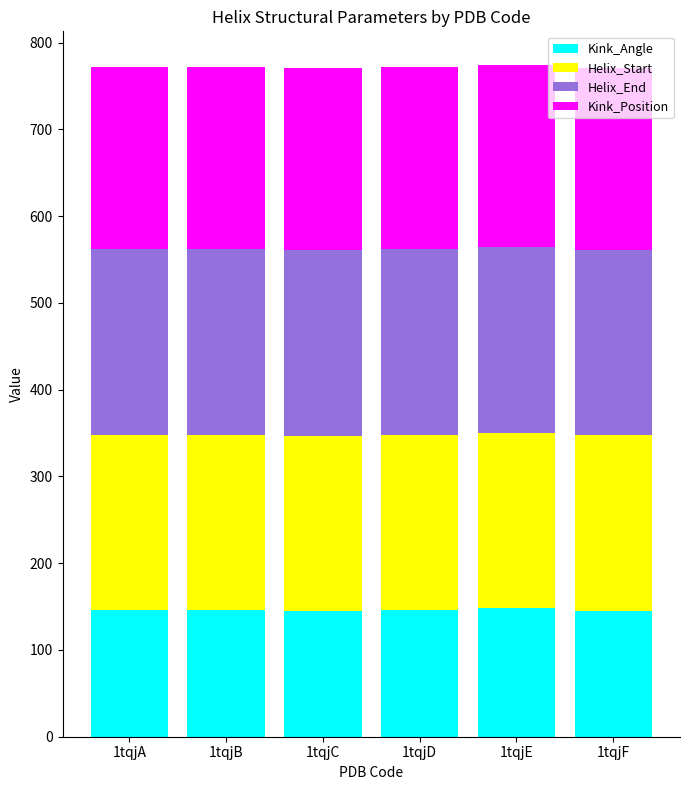

What is the sum of the Kink_Angle values at 1tqjC and 1tqjF?

290.2